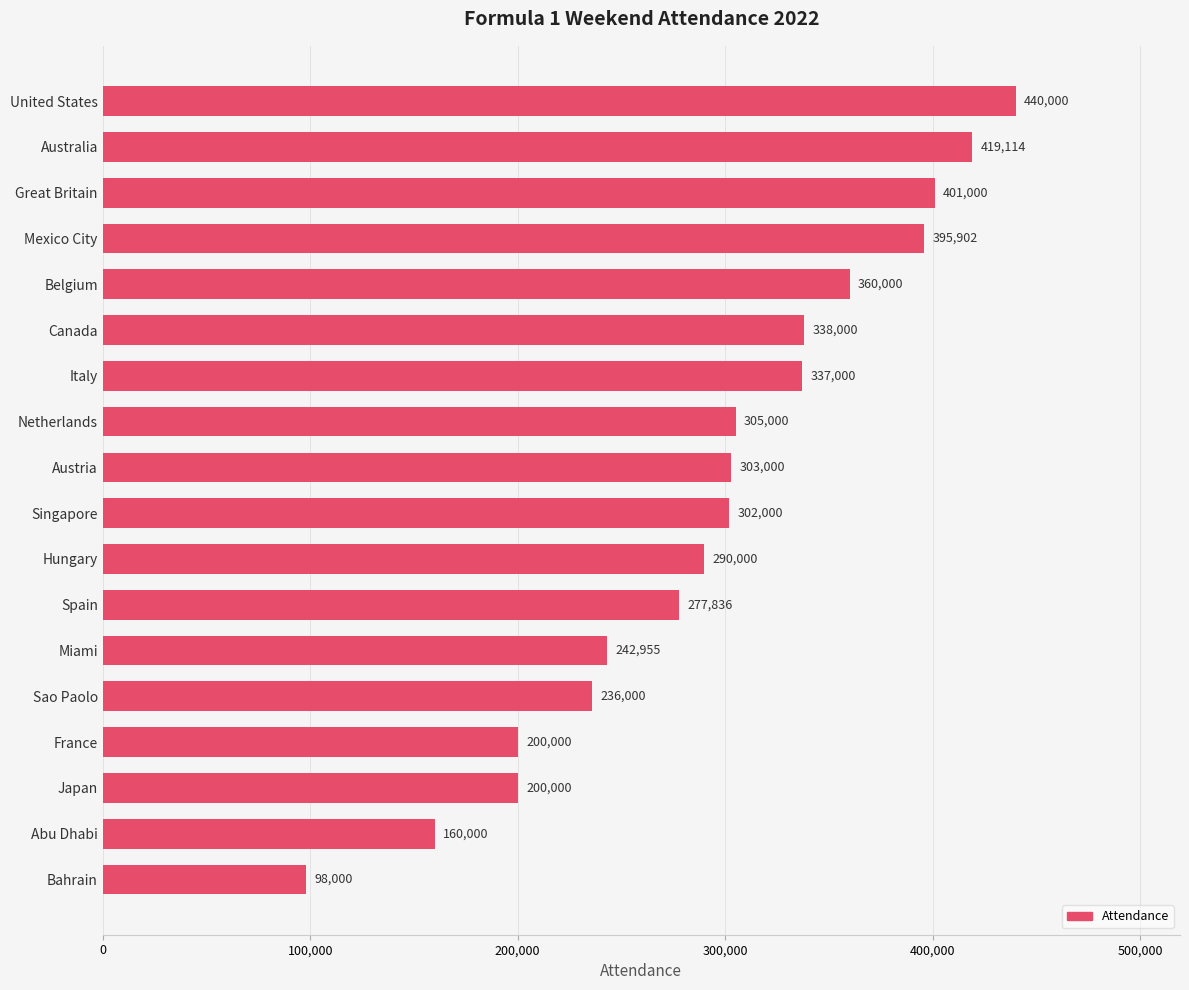

Reading top to bottom, list all the values displayed in this chart.

United States=440000	Australia=419114	Great Britain=401000	Mexico City=395902	Belgium=360000	Canada=338000	Italy=337000	Netherlands=305000	Austria=303000	Singapore=302000	Hungary=290000	Spain=277836	Miami=242955	Sao Paolo=236000	France=200000	Japan=200000	Abu Dhabi=160000	Bahrain=98000